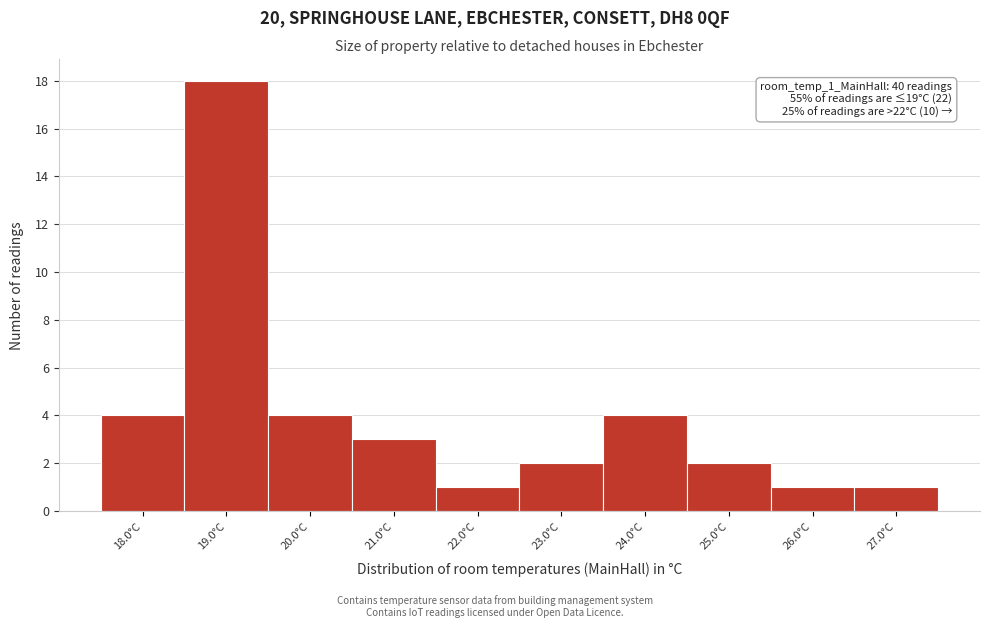

Over which range of the x-axis is the bar tallest?

18.5 to 19.5